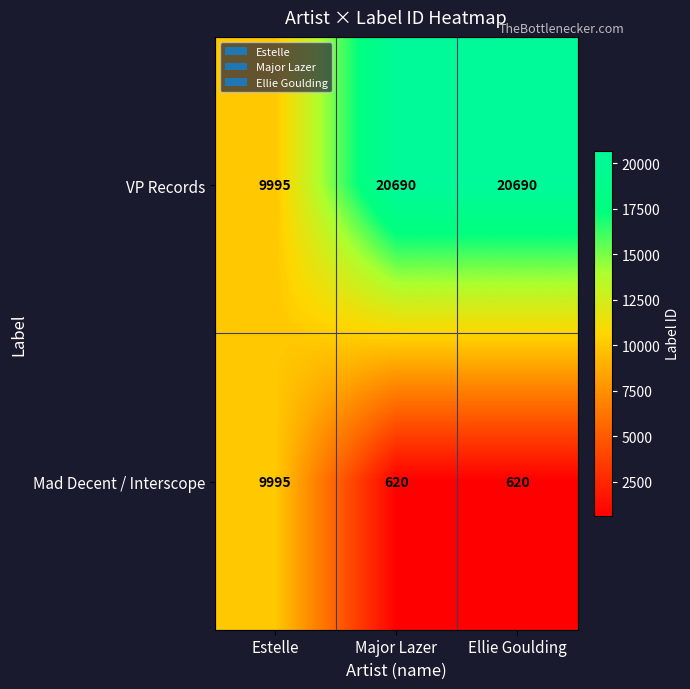

At Major Lazer, list the series in order from largest to smallest.

VP Records, Mad Decent / Interscope